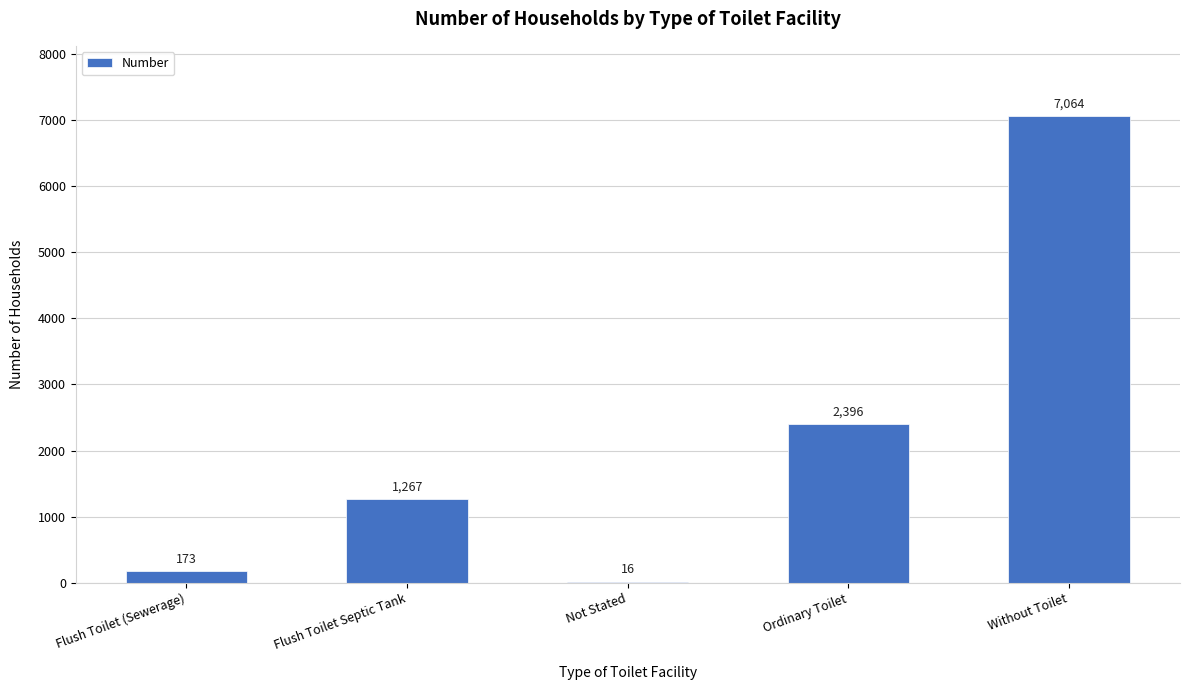

At which category does the chart reach its peak across all series?

Without Toilet